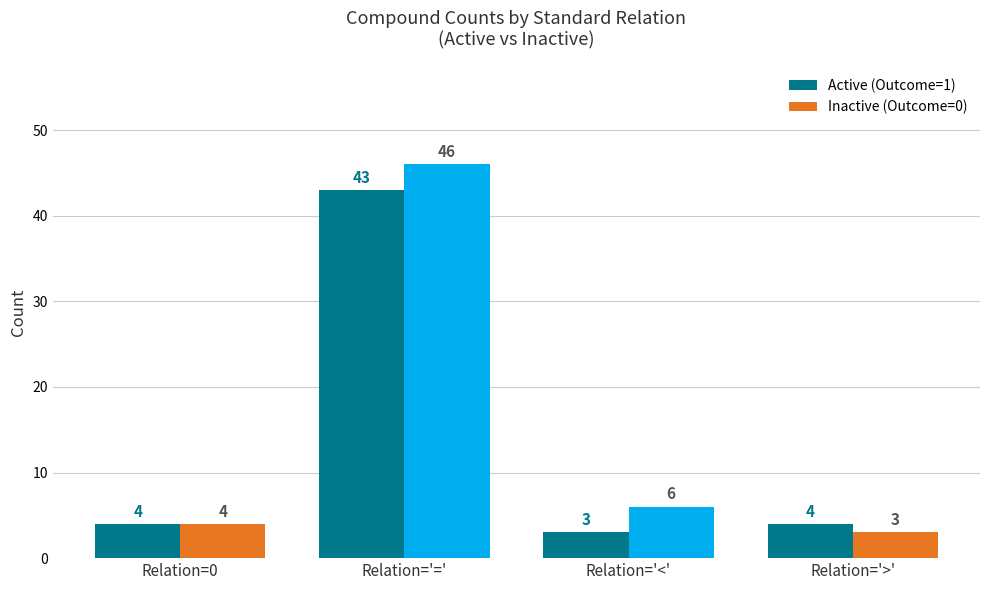

True or false: Inactive (Outcome=0) has a value of 8 at Relation='<'.

False